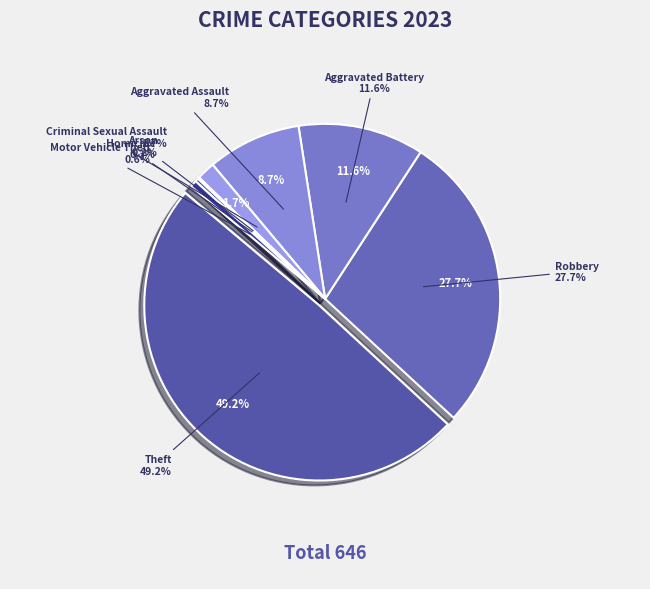

To the nearest percent, what is the average slice percentage?

12%